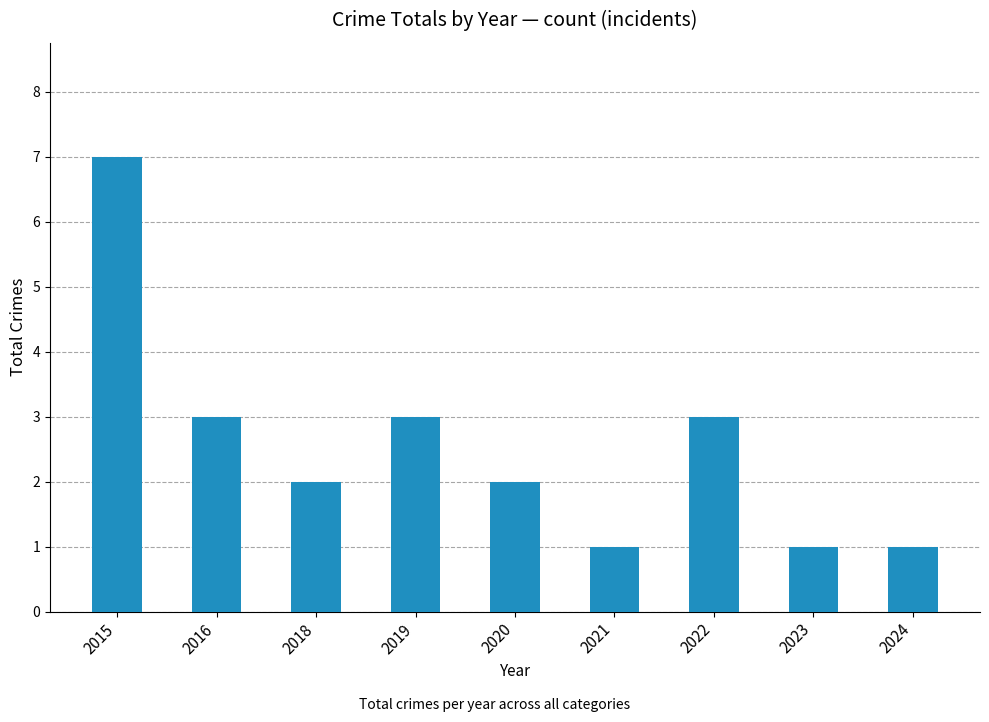

What is the average value?

3